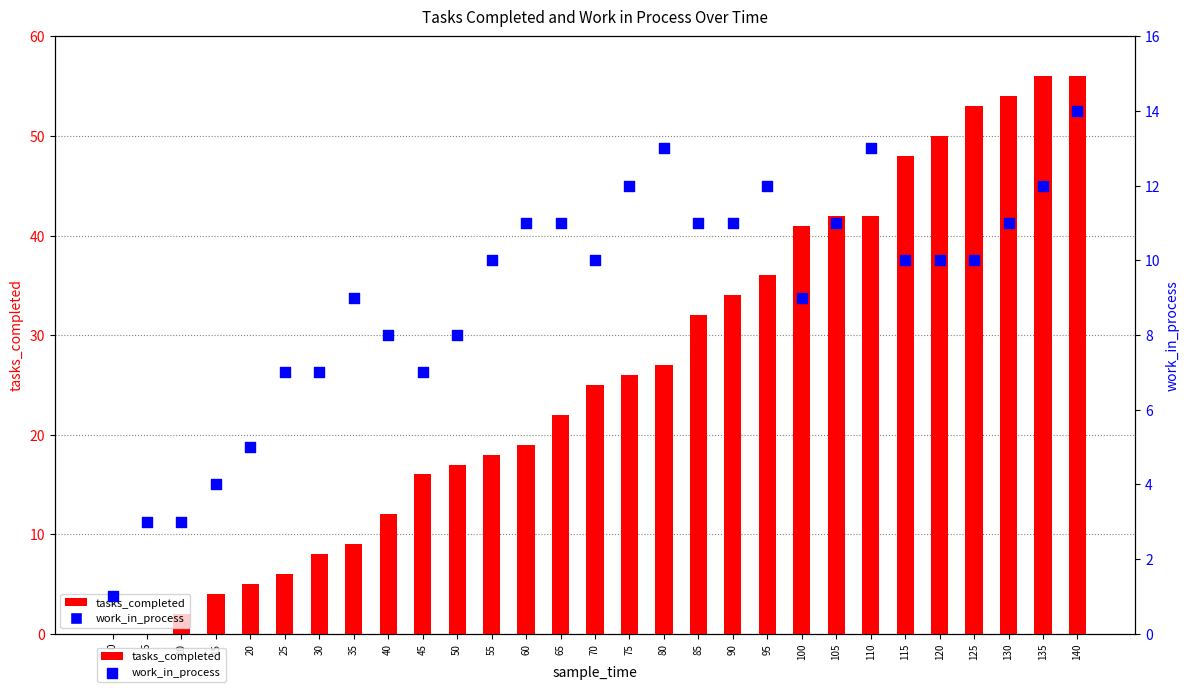

At how many categories does at least one series exceed 32?

11